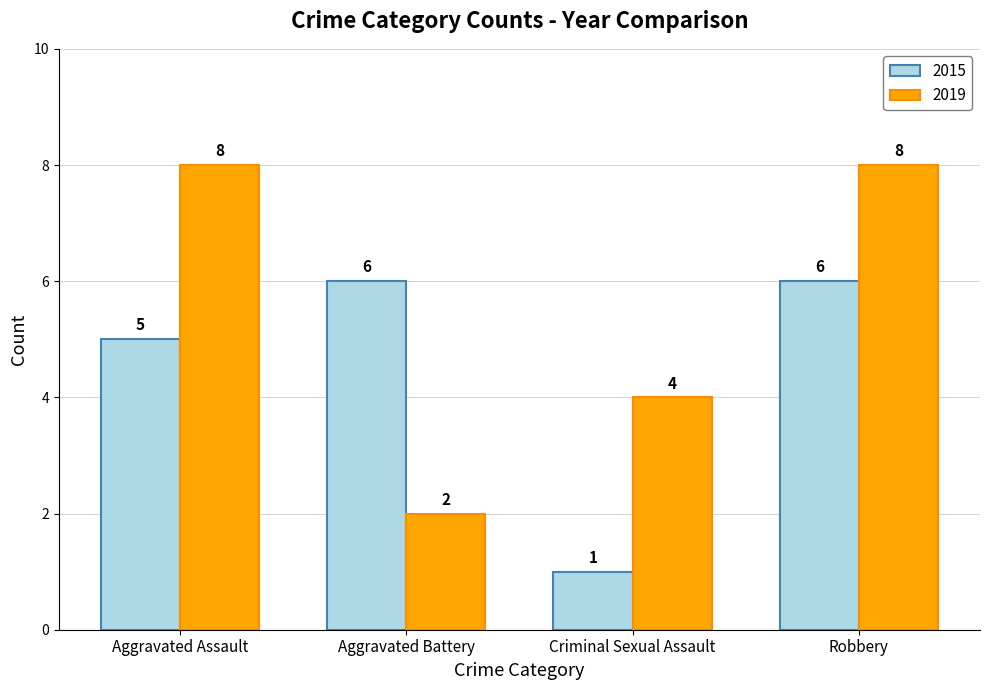

List the series in order of their overall mean, lowest first.

2015, 2019